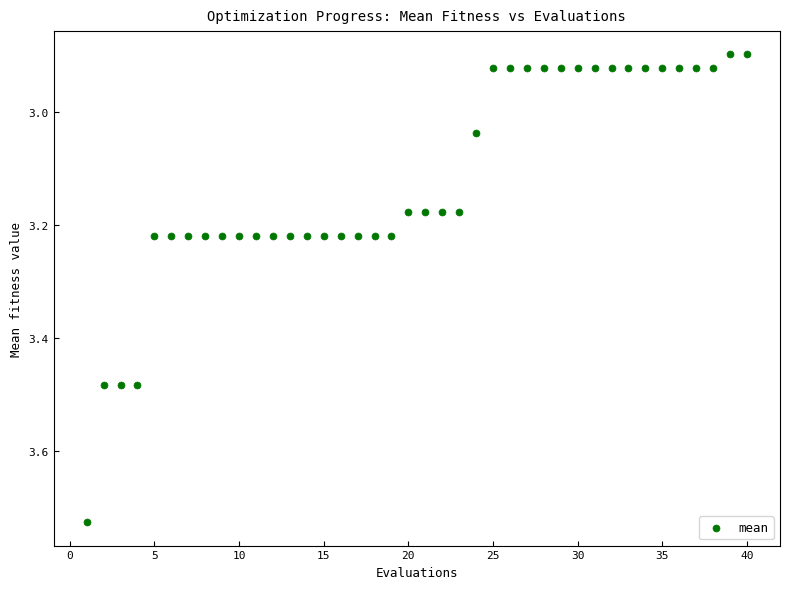

What is the range of Y values (max minus min)?

0.8